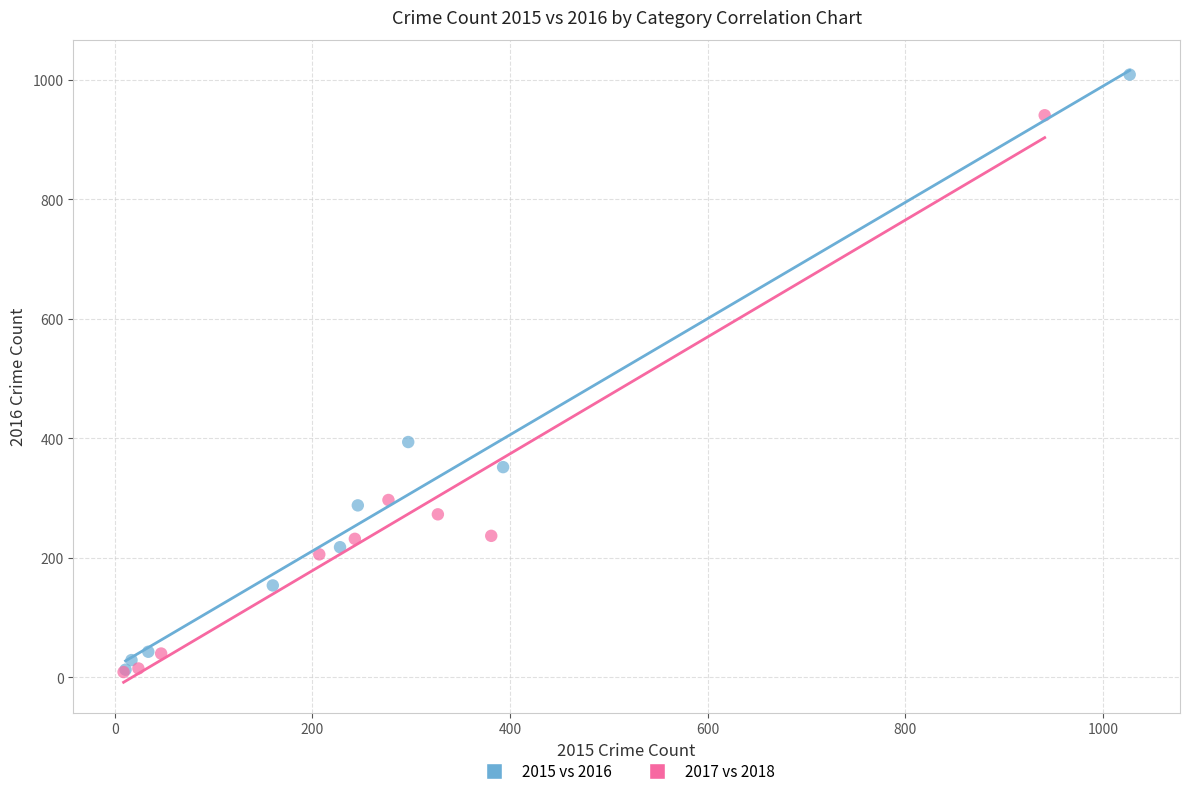

Which series has the widest spread of Y values?

2015 vs 2016